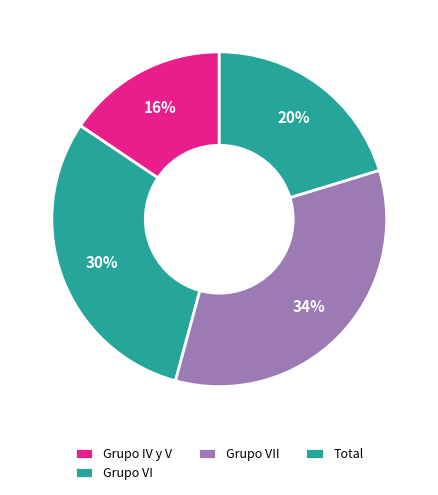

Which slice is the largest?

Grupo VII